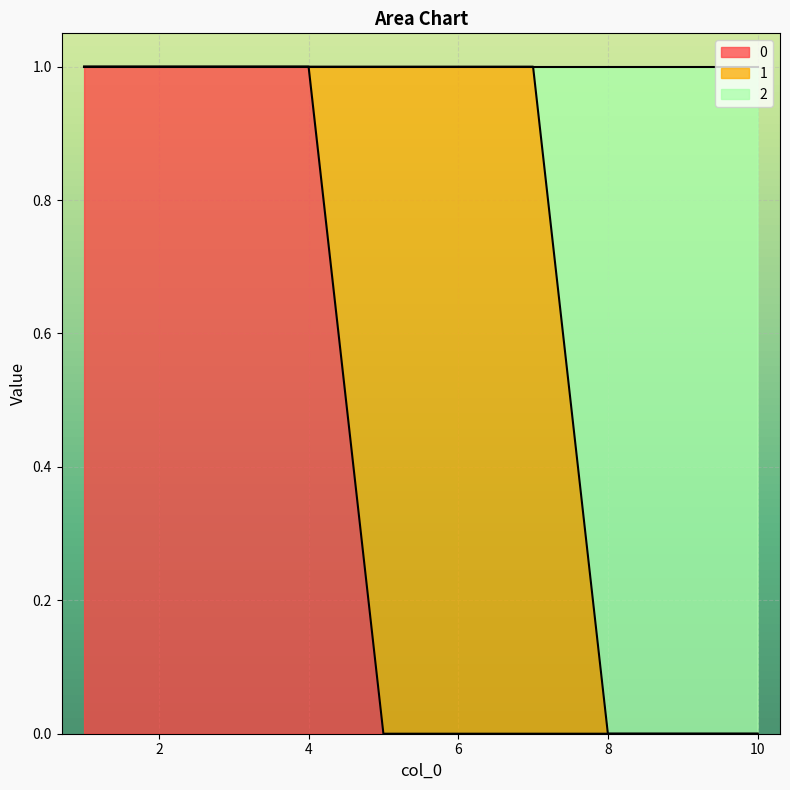

Is the value of 0 at 7 greater than the value of 2 at 6?

No